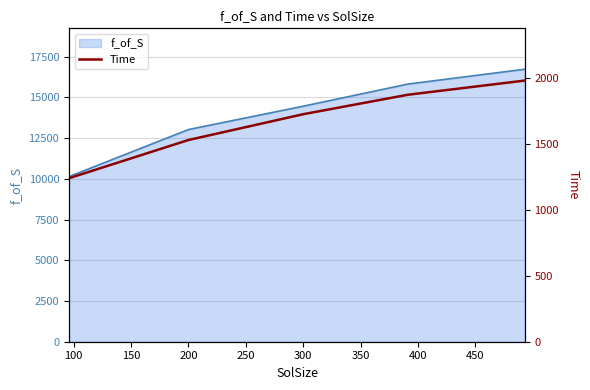

What is the minimum value for f_of_S?

10138.0